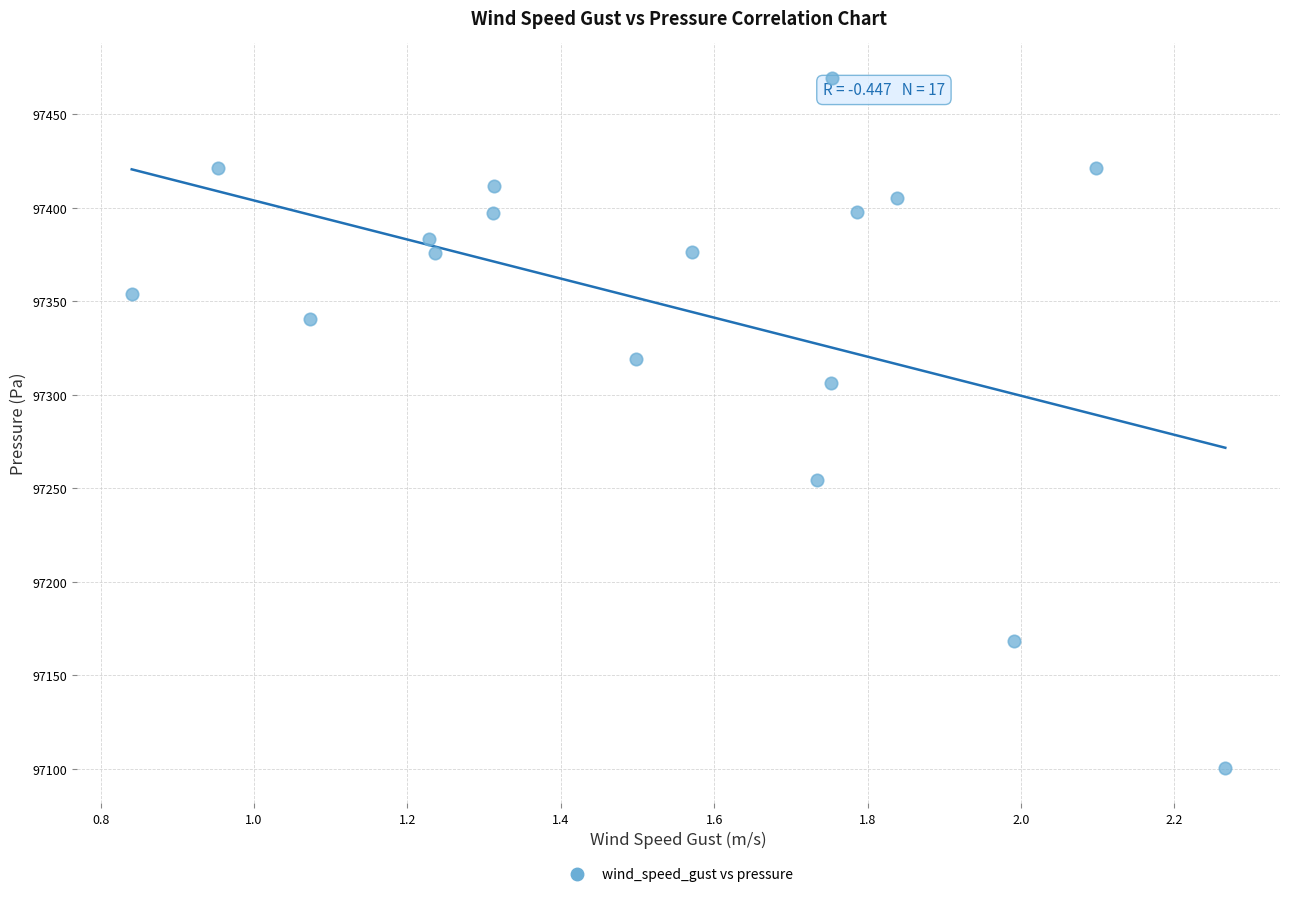

What is the range of Y values (max minus min)?

369.3